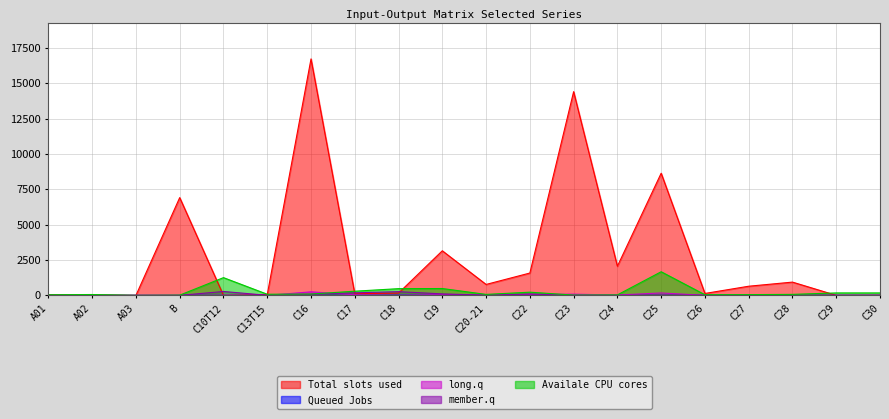

What position from the left is A03?

3